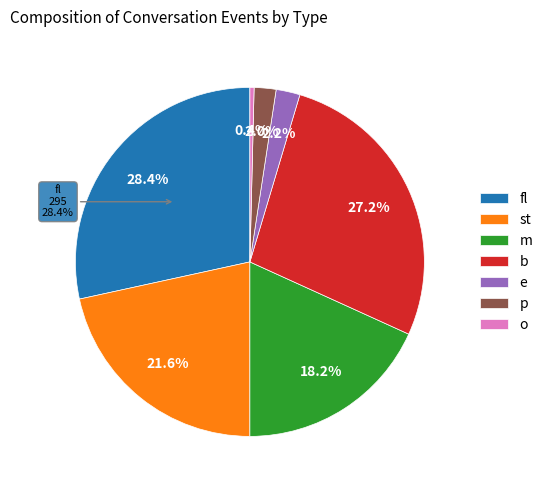

What is the total percentage of fl and o?

28.8%